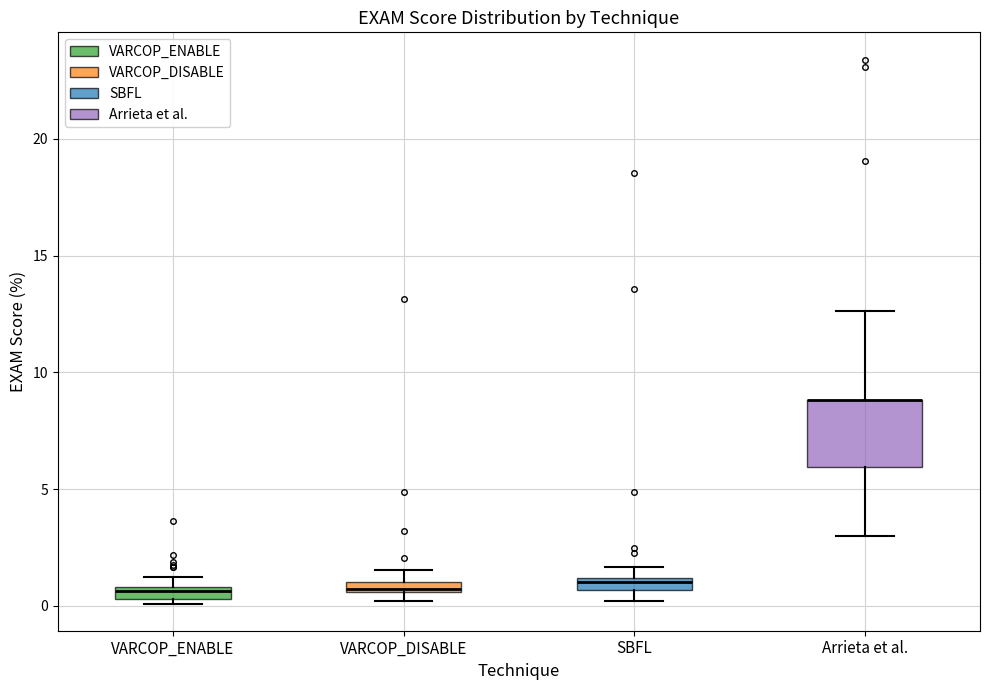

Where is the lower edge of the box for VARCOP_ENABLE on the y-axis? The values are not printed on the chart, so give them approximately, as read against the axis.

0.5